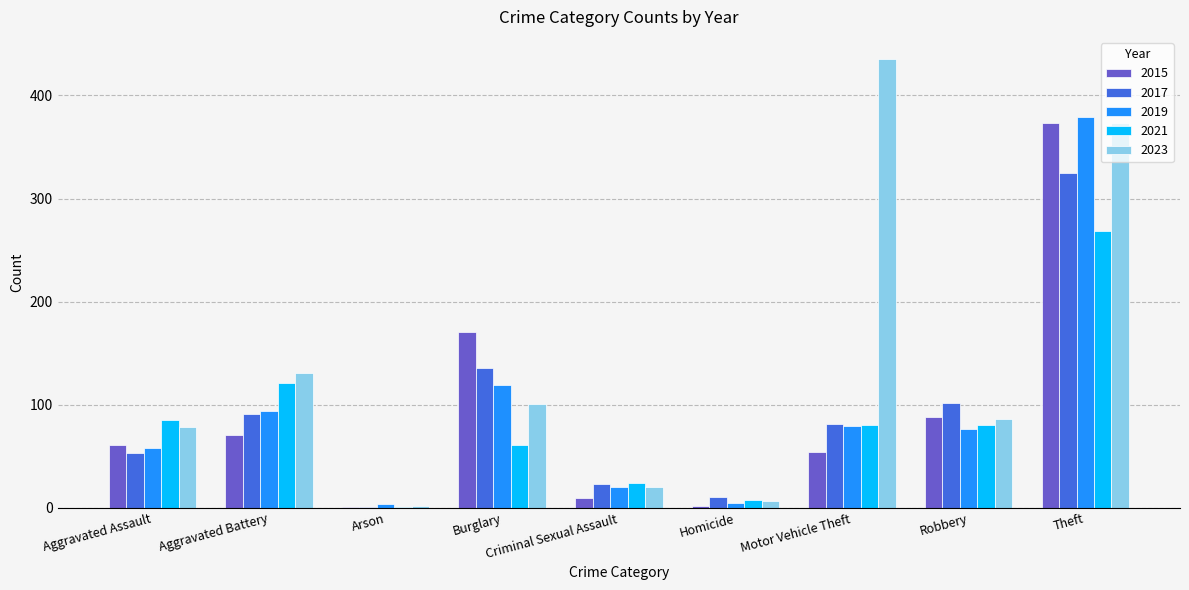

True or false: 2019 has a value of 31 at Aggravated Battery.

False